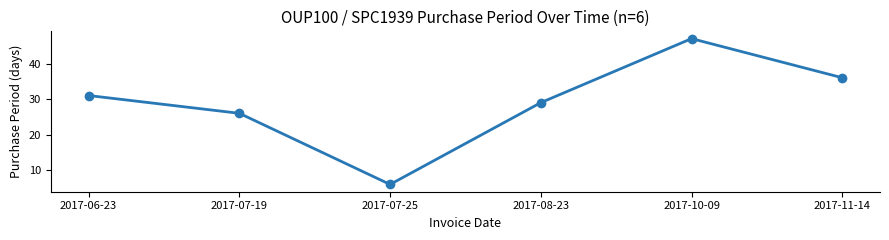

How many lines are shown in the chart?

1